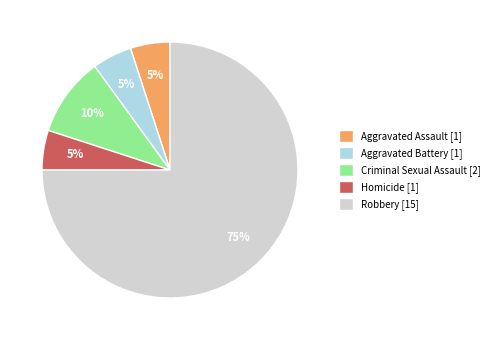

To the nearest percent, what is the difference between the Criminal Sexual Assault and Robbery slice percentages?

65%